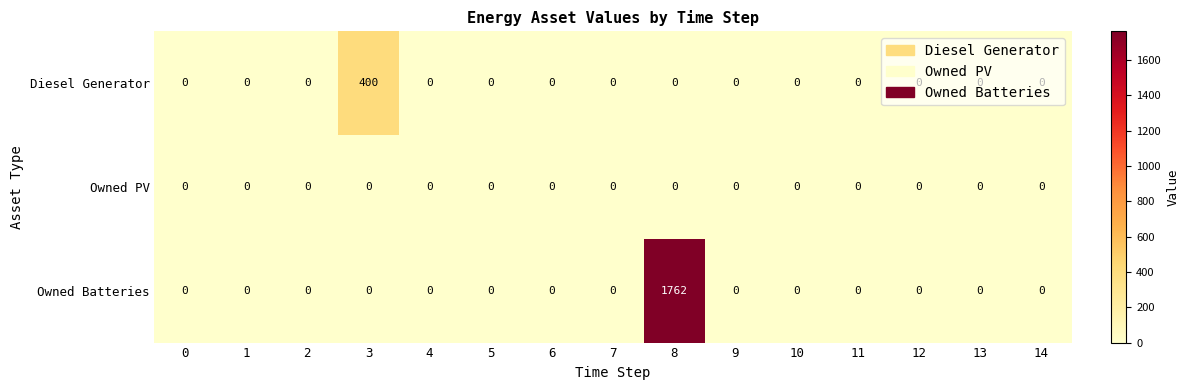

Rank the series by their average value, from highest to lowest.

Owned Batteries, Diesel Generator, Owned PV